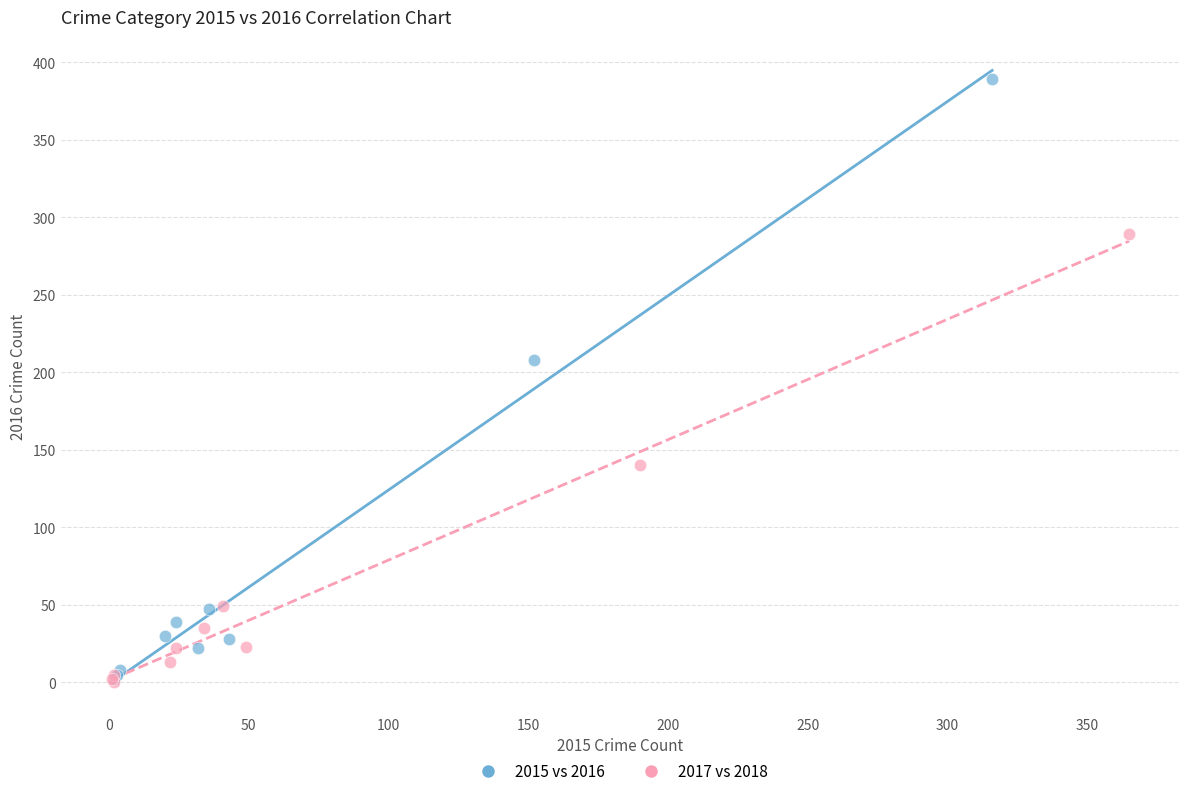

Which series reaches the maximum Y coordinate?

2015 vs 2016